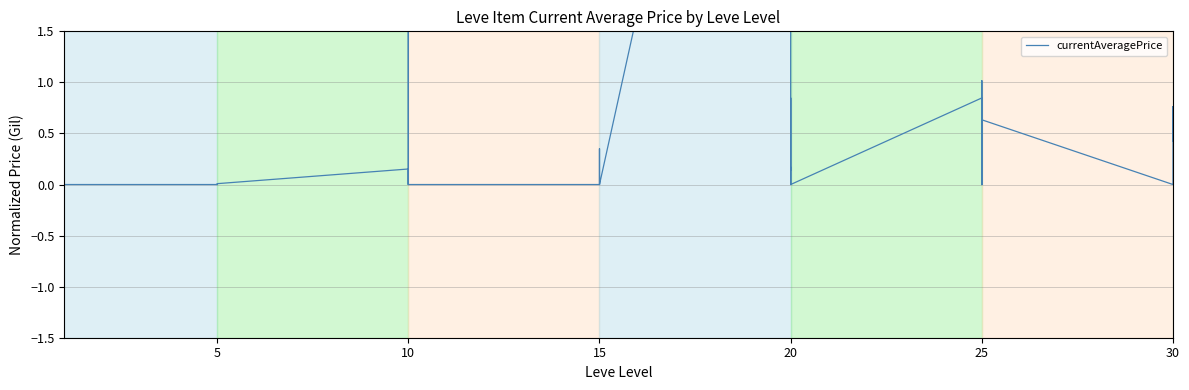

Where is the first local minimum?

5